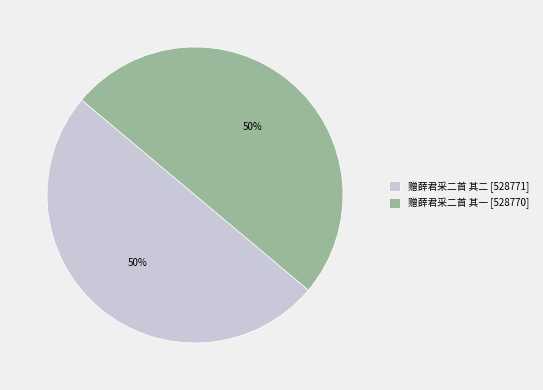

To the nearest percent, what is the average slice percentage?

50%